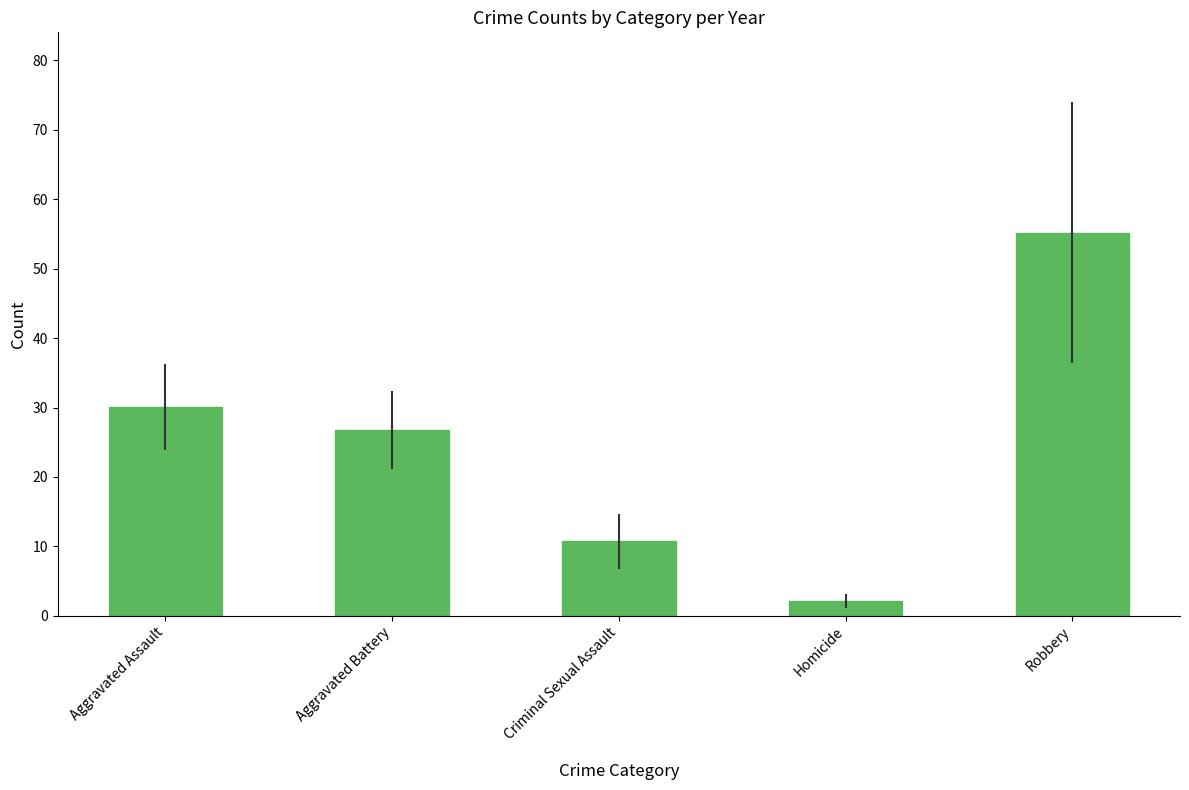

What is the smallest value displayed?

2.1